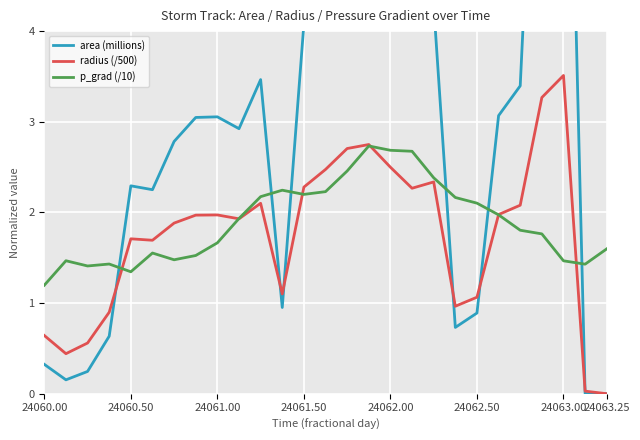

Count the number of data series in this chart.

3